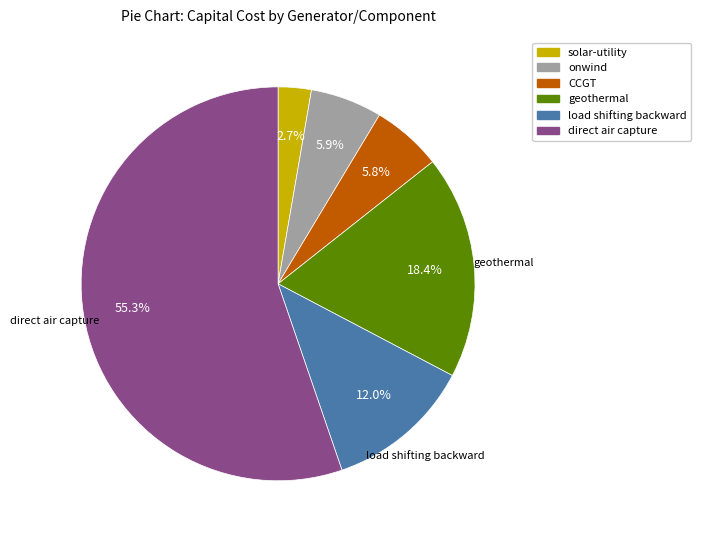

Does load shifting backward account for over 50% of the chart?

No